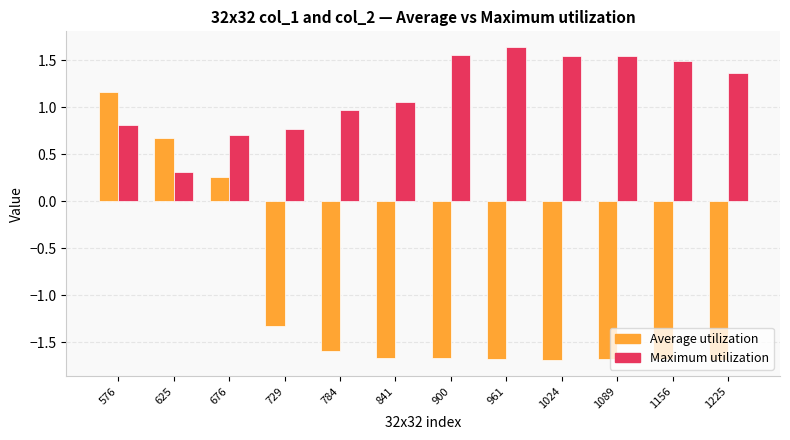

How many values in the Average utilization series exceed -1?

3